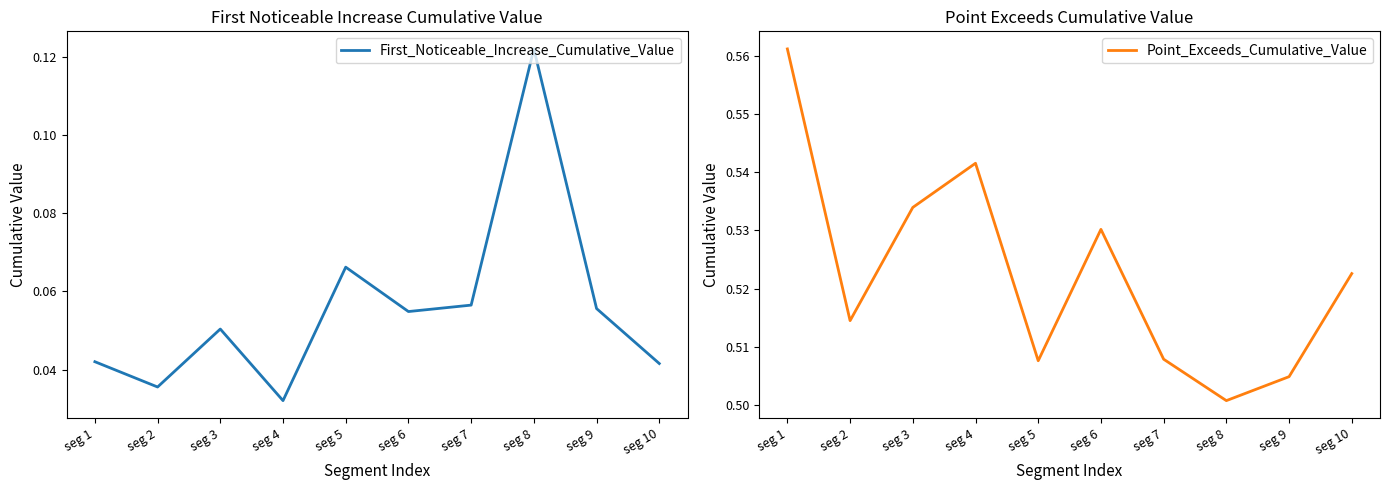

Between seg 5 and seg 8, which is larger?

seg 8